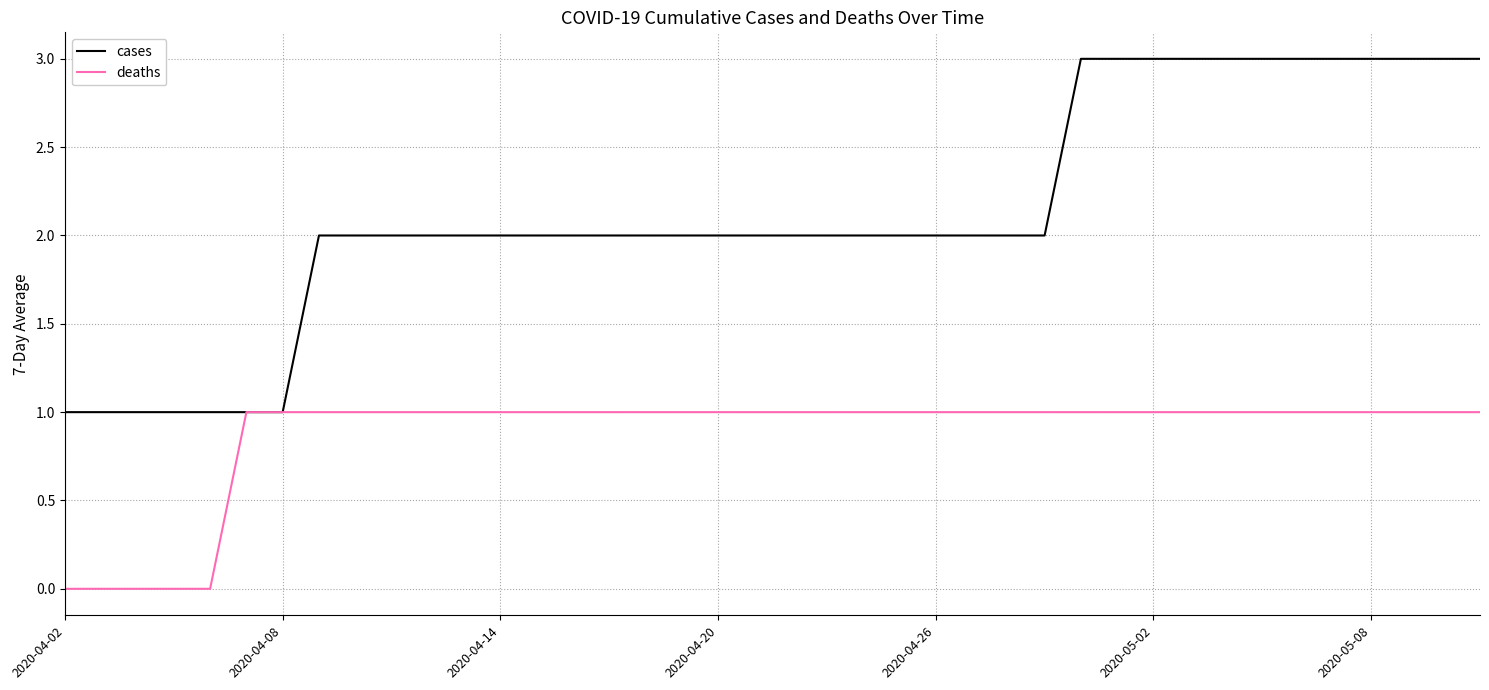

Which series has the largest total across all categories?

cases